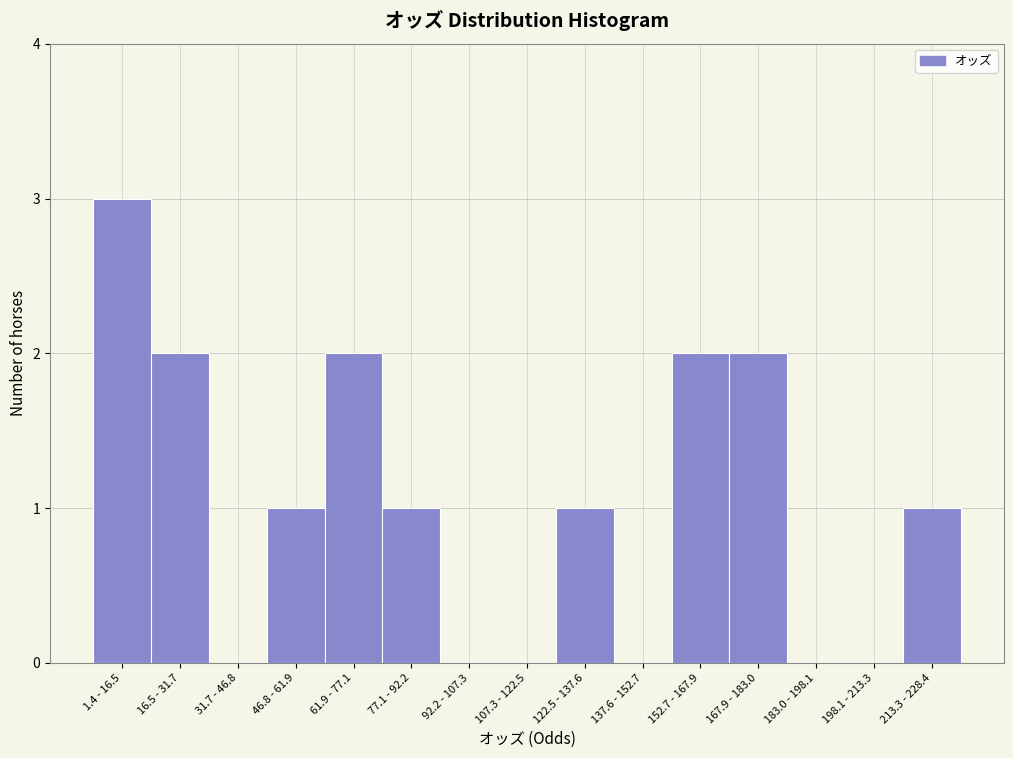

Reading left to right, extract all data points from this chart.

1.4 - 16.5=3	16.5 - 31.7=2	31.7 - 46.8=0	46.8 - 61.9=1	61.9 - 77.1=2	77.1 - 92.2=1	92.2 - 107.3=0	107.3 - 122.5=0	122.5 - 137.6=1	137.6 - 152.7=0	152.7 - 167.9=2	167.9 - 183.0=2	183.0 - 198.1=0	198.1 - 213.3=0	213.3 - 228.4=1